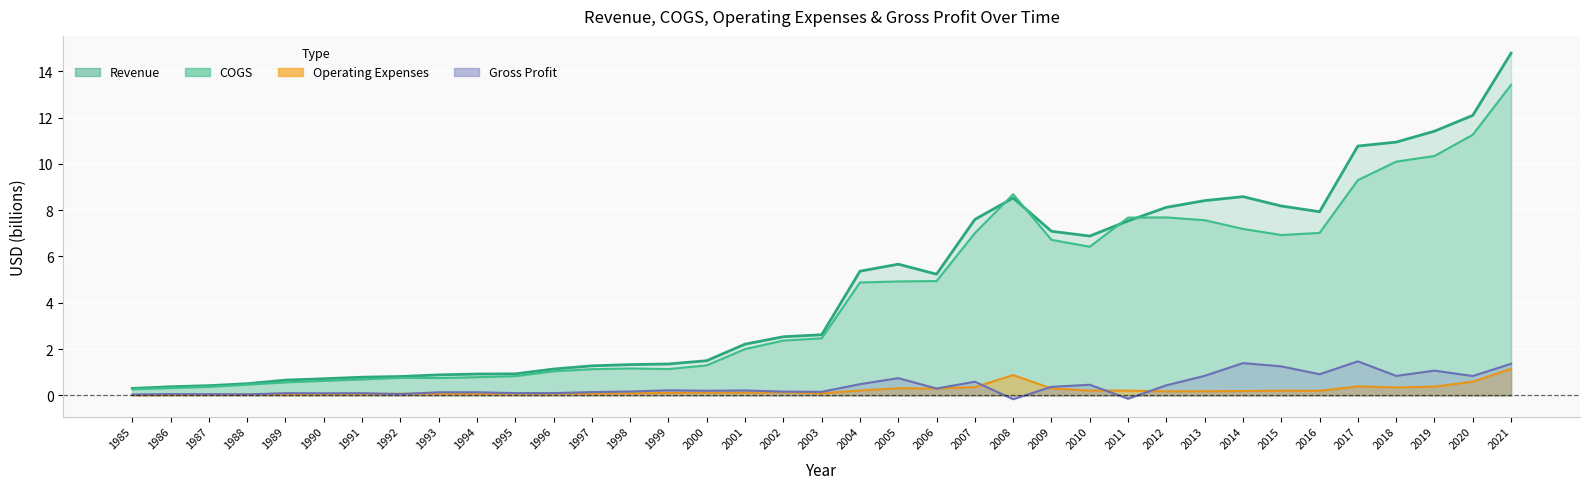

What is the difference between the highest and lowest values at 2015?

8.0